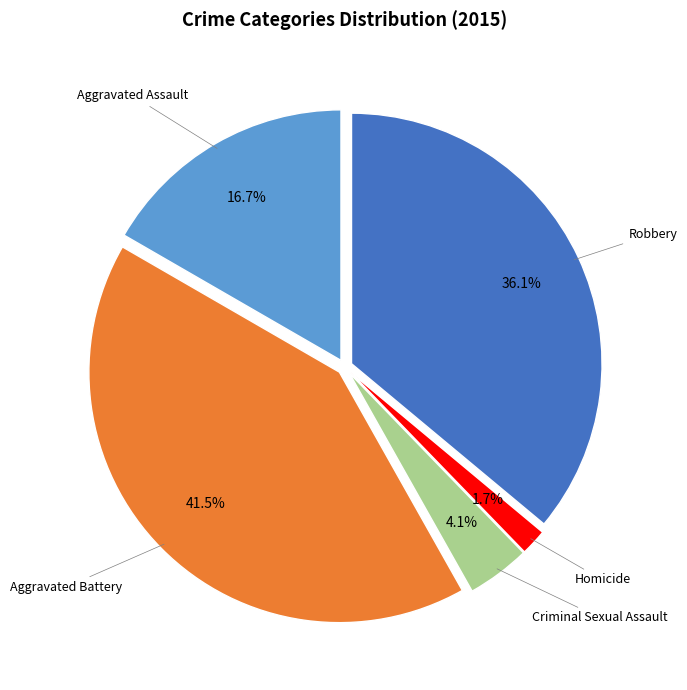

Is it true that Robbery is 26% of the pie?

False